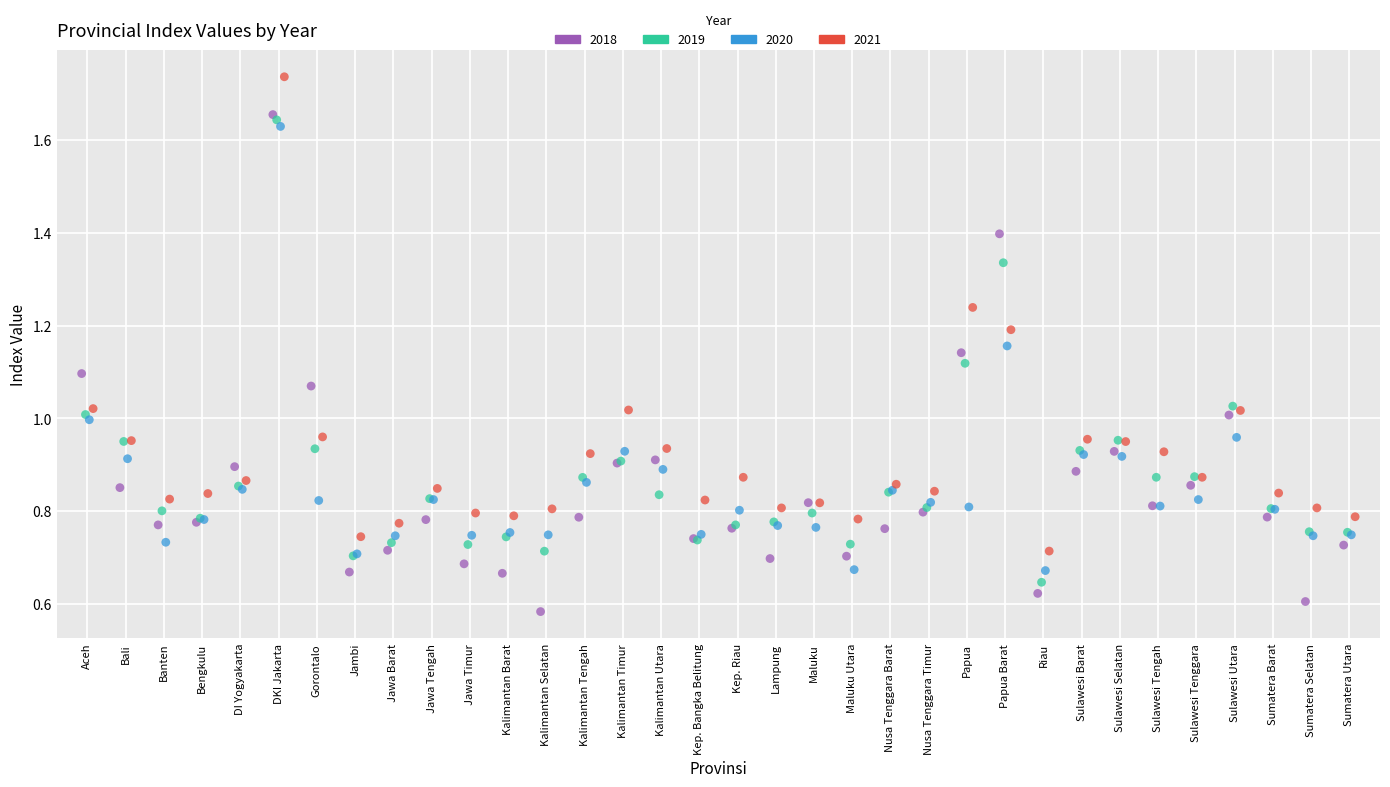

Which series contains the lowest Y value?

2018